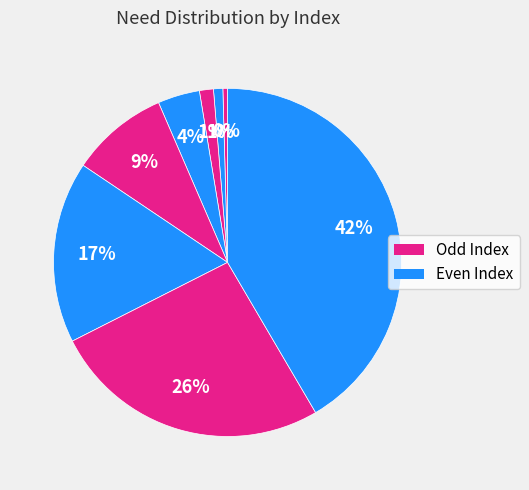

Count the number of slices in the pie.

8